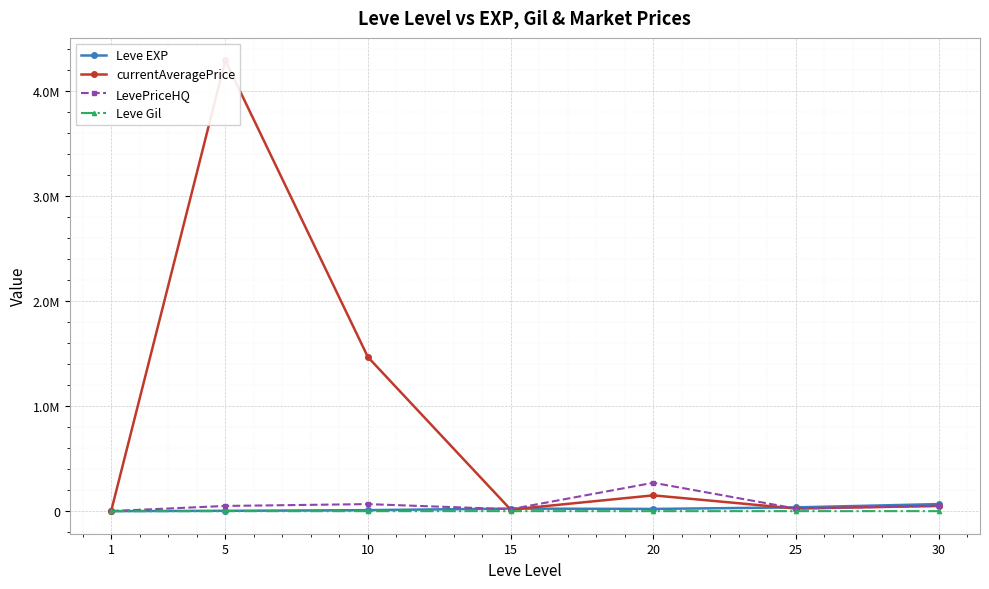

Is the value of currentAveragePrice at 20 greater than the value of LevePriceHQ at 30?

Yes